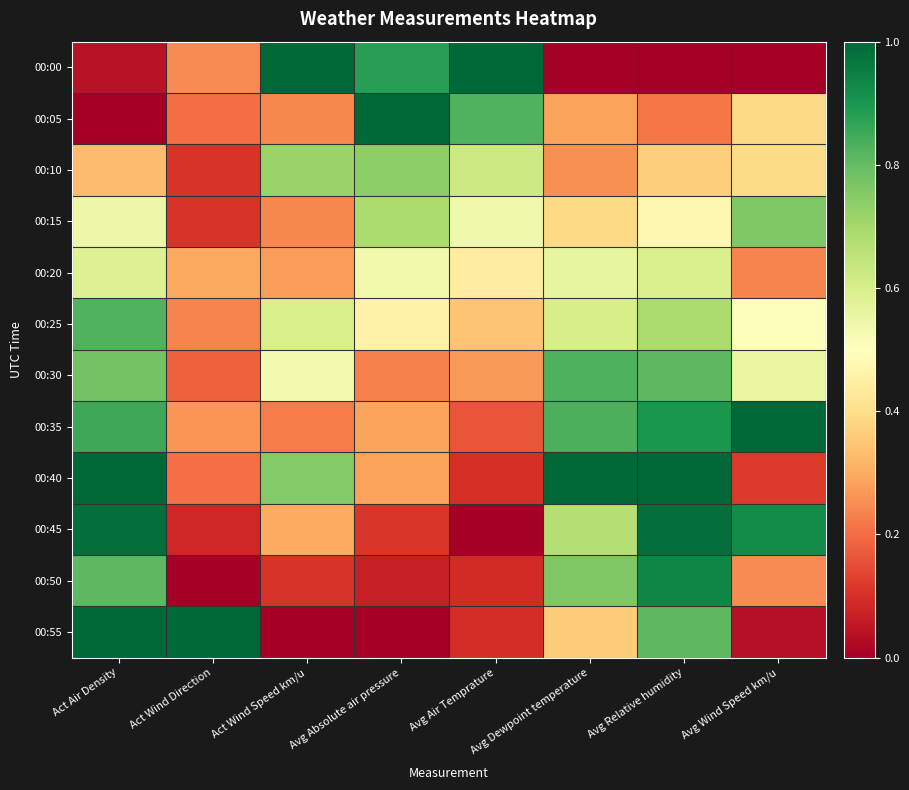

Count the number of data series in this chart.

12